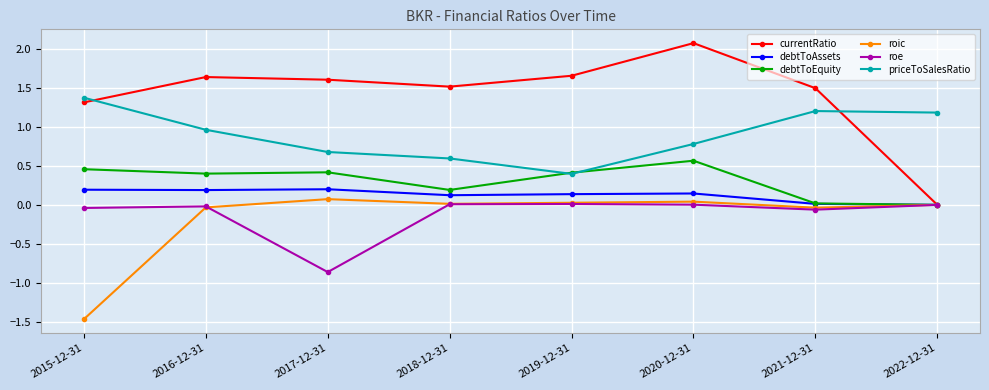

What is the value of the currentRatio point at the 4th from the left?

1.5